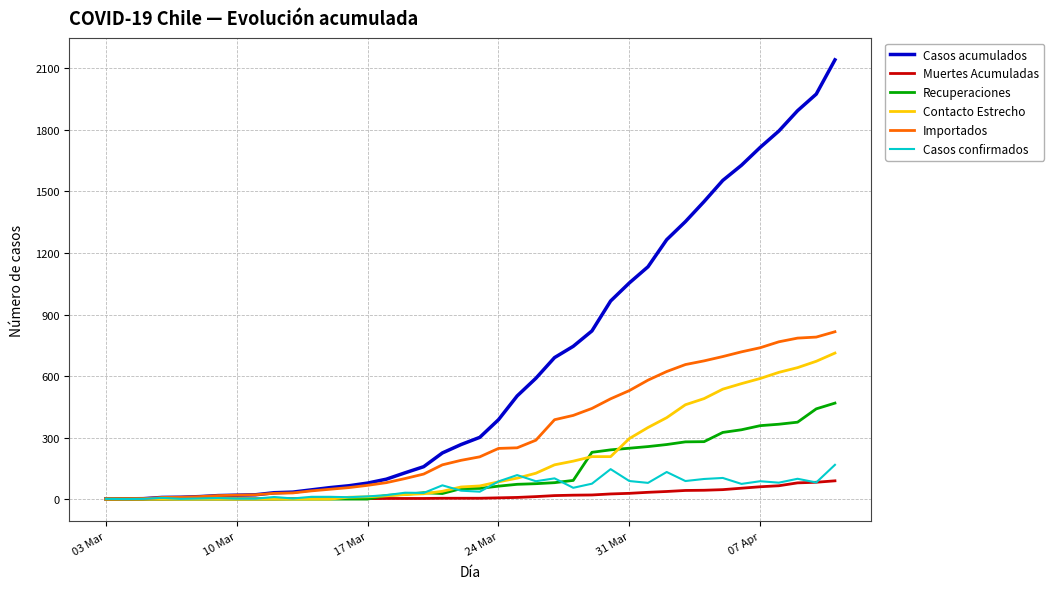

Which series has the largest range (max minus min)?

Casos acumulados